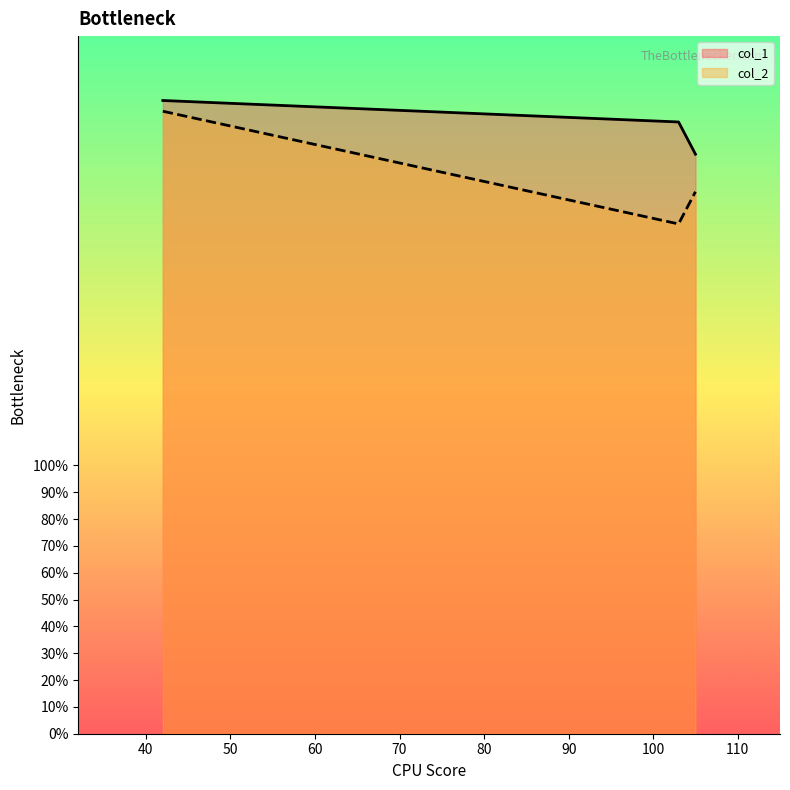

What is the minimum value shown in the chart?

190